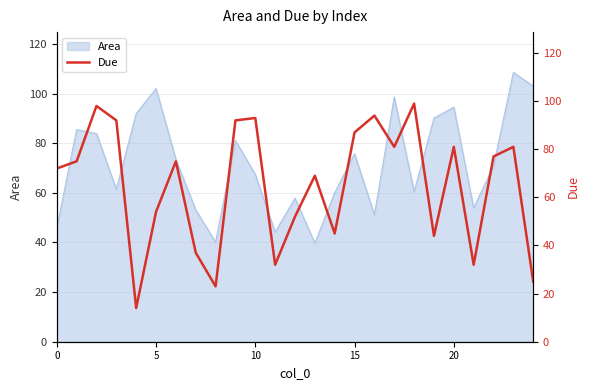

What is the maximum value for Area?

108.5